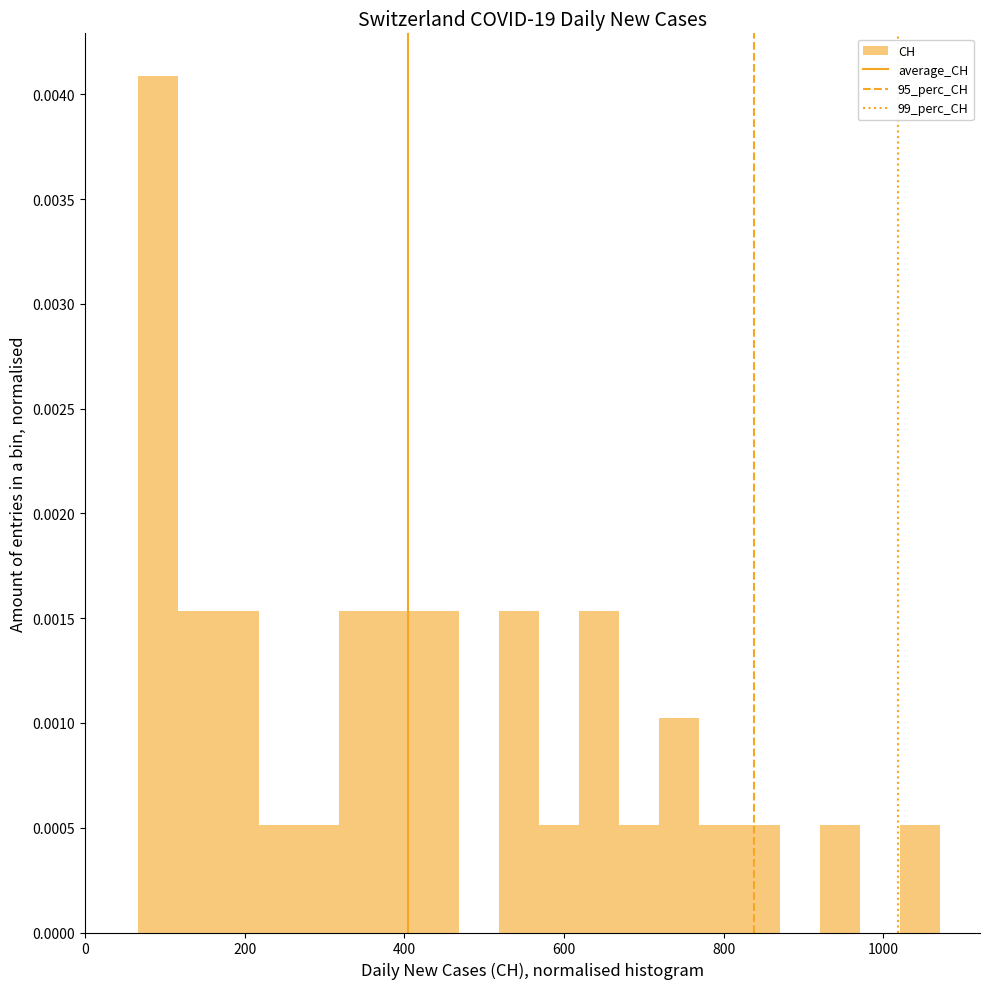

Around what value on the x-axis is the tallest bar? Give the approximate position of its centre, as read against the axis.

100